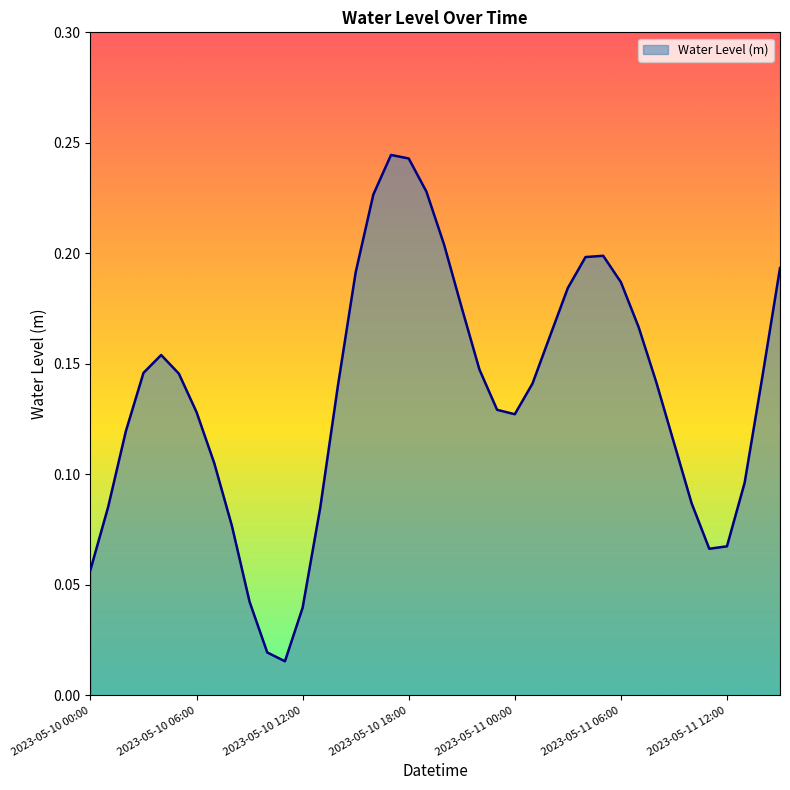

What is the value of the 23rd point from the left?

0.1